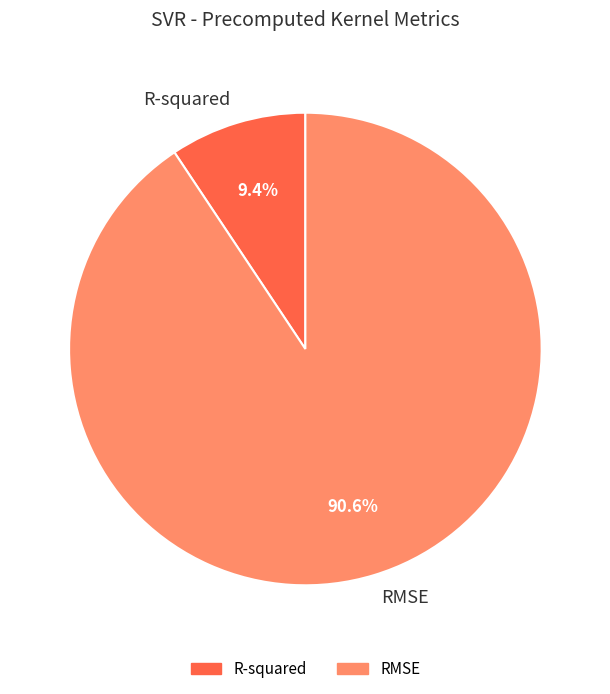

To the nearest percent, what is the difference between the R-squared and RMSE slice percentages?

81%